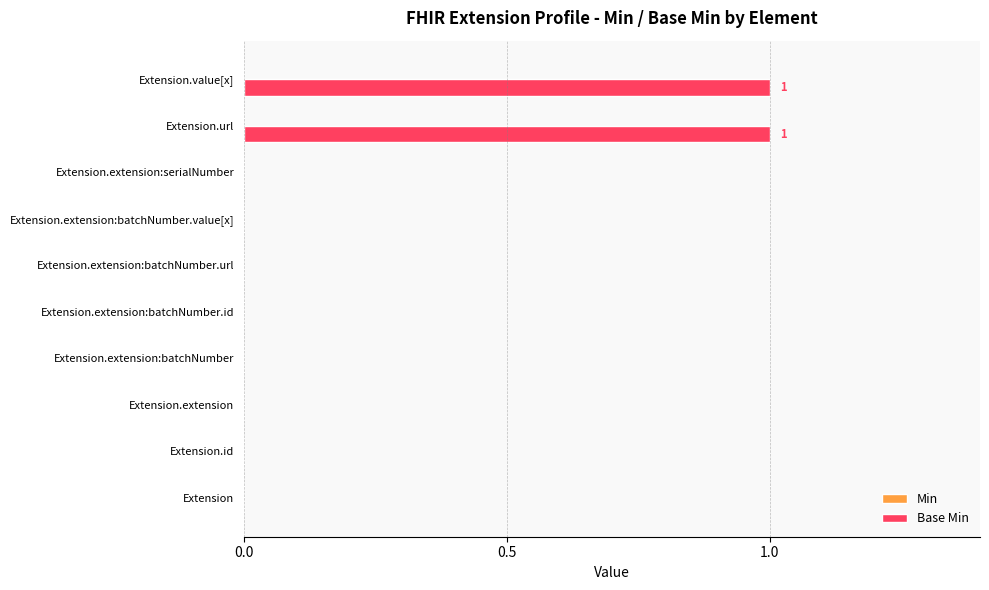

True or false: the data shows 1 at Extension.extension:batchNumber.url.

False